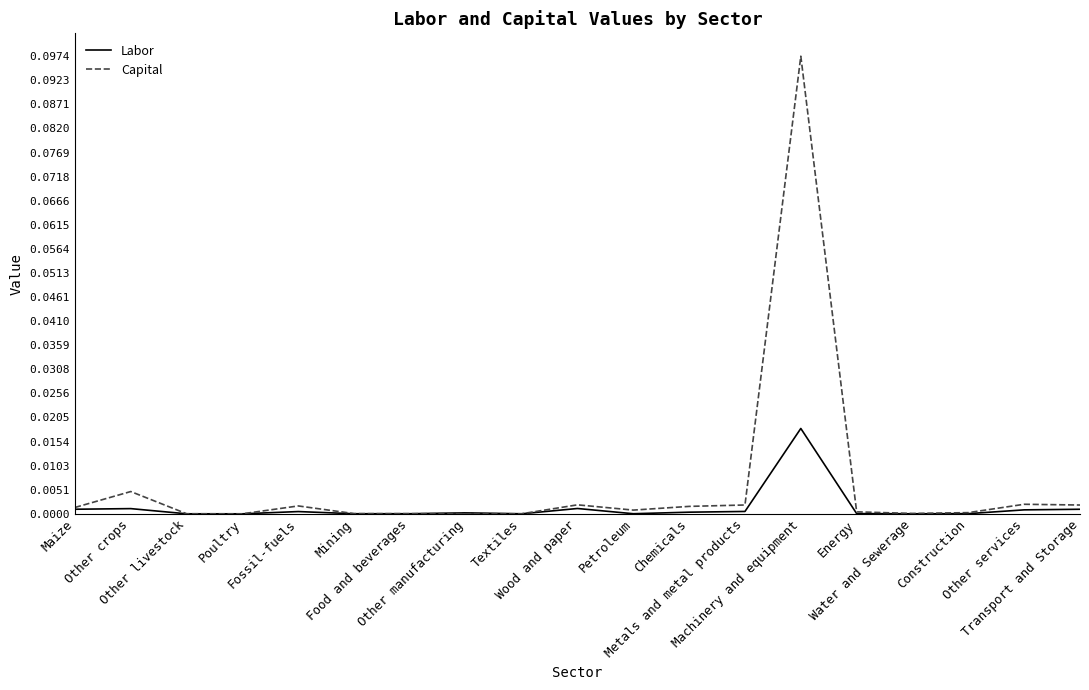

What are all the series names shown in the legend?

Labor, Capital